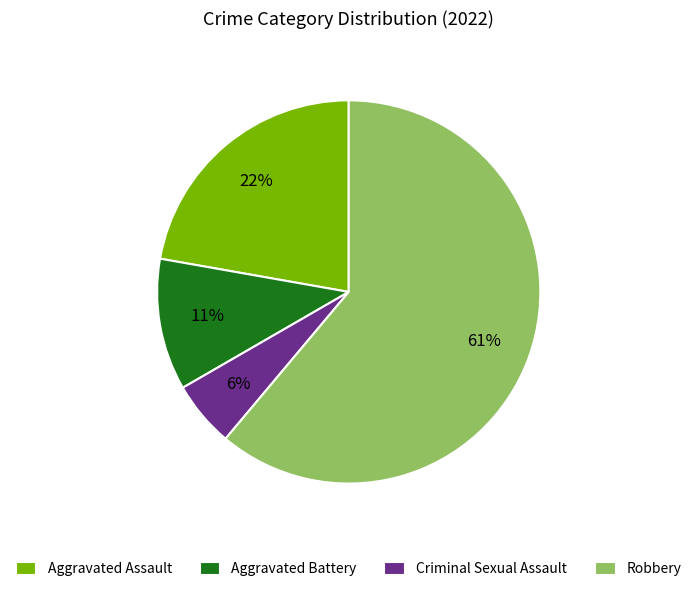

What is the ratio of the value at Robbery to the value at Aggravated Battery?

5.5